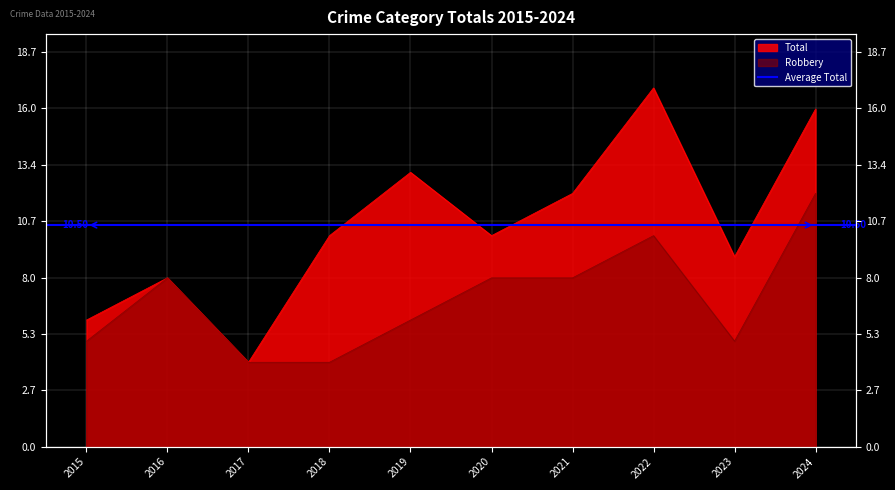

Count the number of categories in the chart.

10